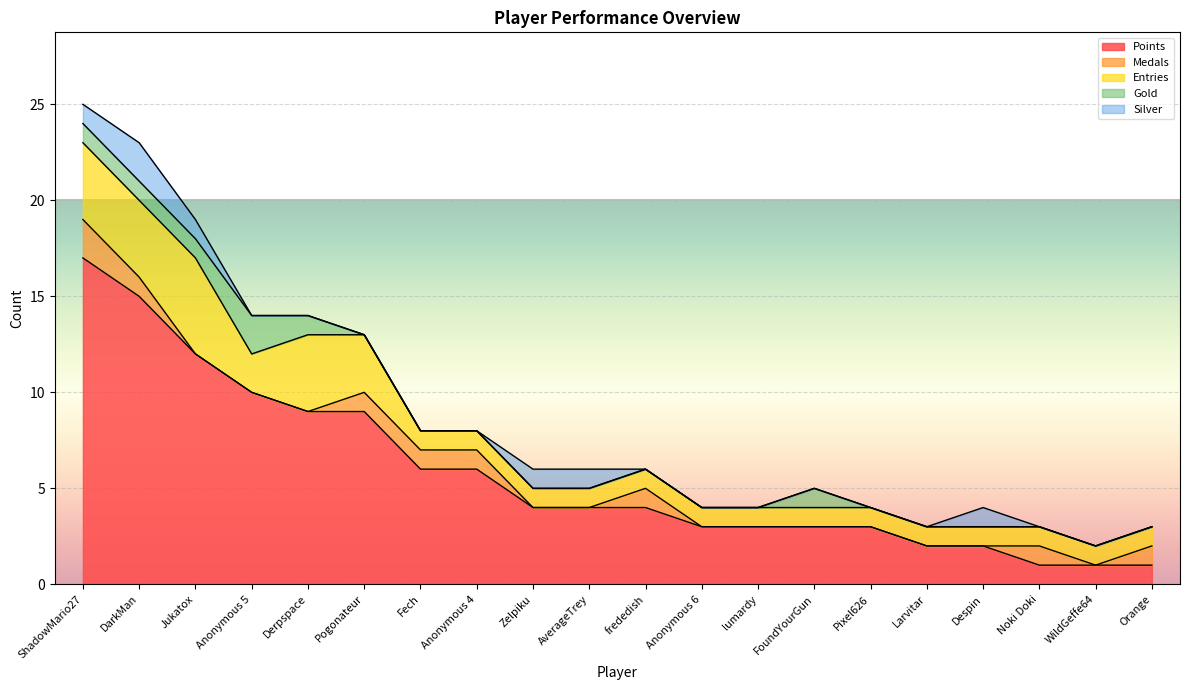

List the labels in order of Silver value, smallest first.

Anonymous 5, Derpspace, Pogonateur, Fech, Anonymous 4, frededish, Anonymous 6, lumardy, FoundYourGun, Pixel626, Larvitar, Noki Doki, WildGeffe64, Orange, ShadowMario27, Jukatox, Zelpiku, AverageTrey, Despin, DarkMan